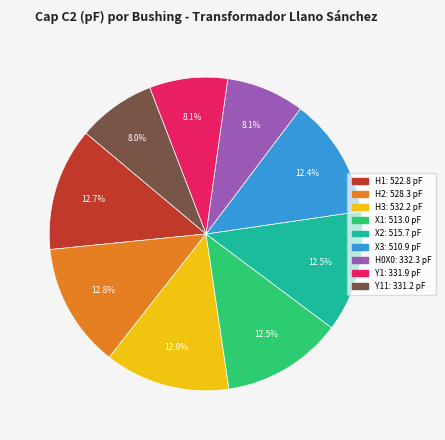

Does any single category account for the majority?

No